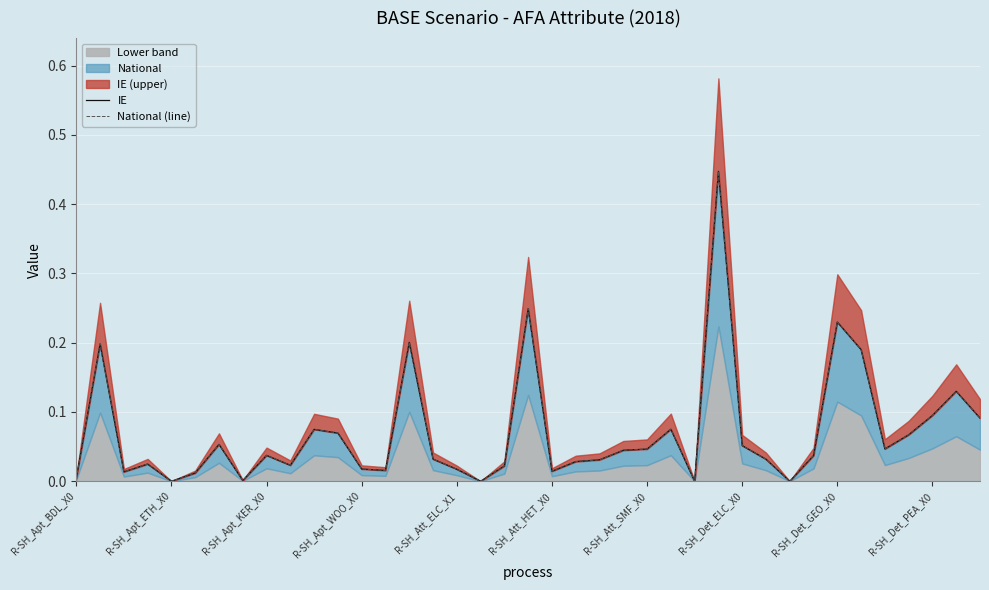

At which category is the sum across all series the highest?

27